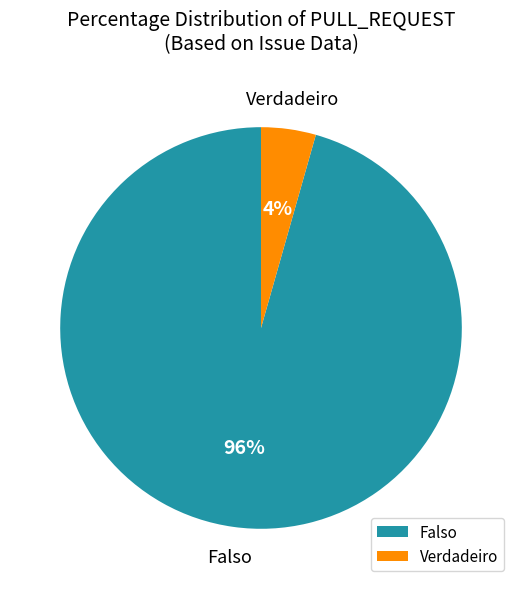

Between Verdadeiro and Falso, which is larger?

Falso